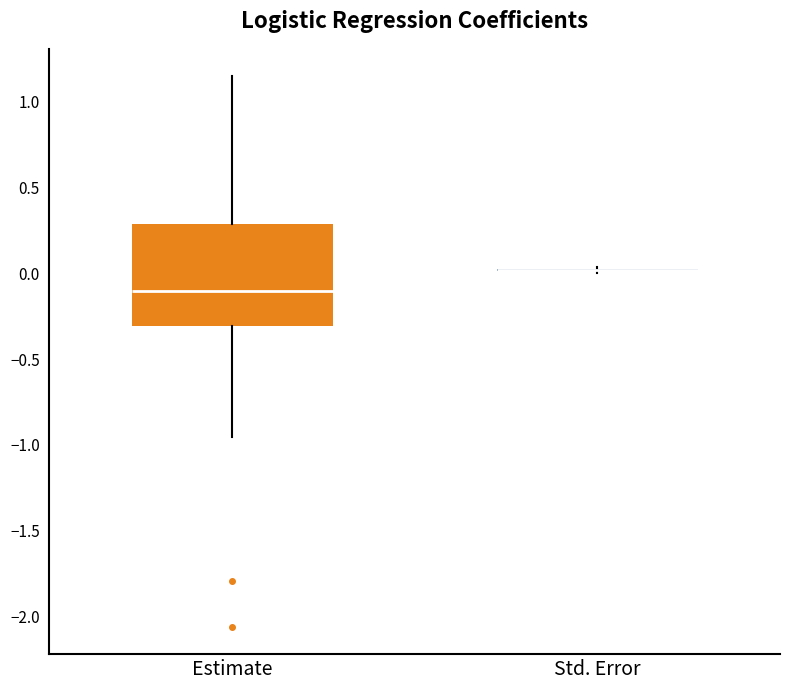

Which box is the tallest, from its lower edge to its upper edge?

Estimate